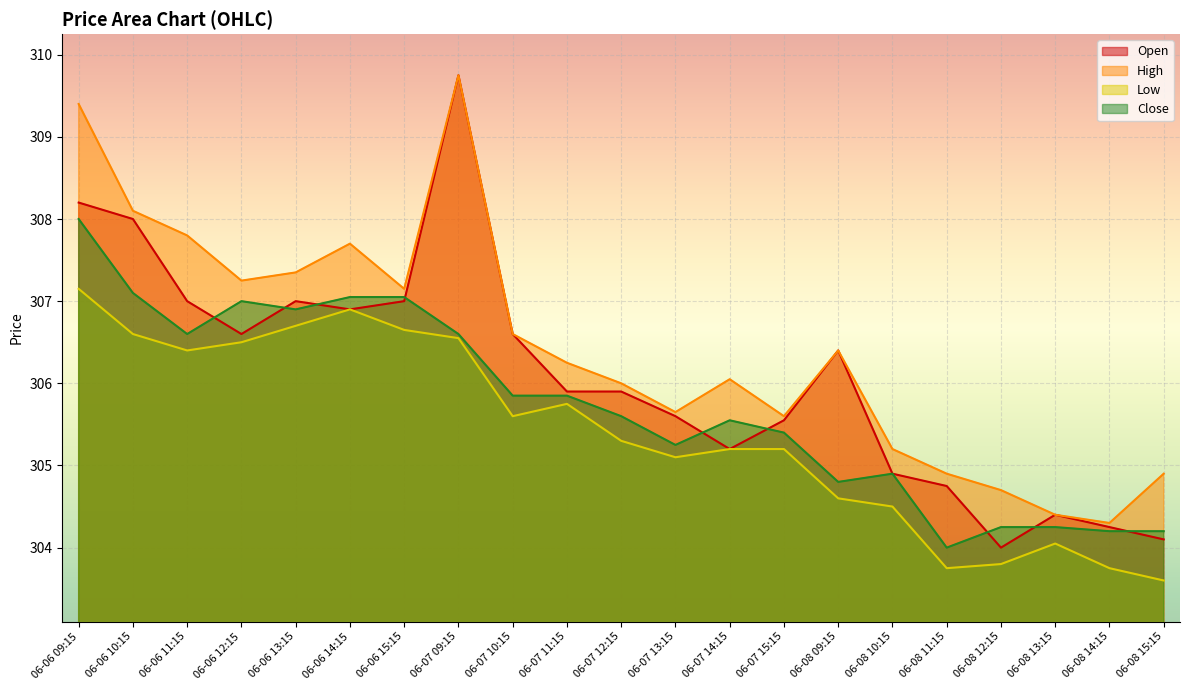

How many lines are shown in the chart?

4